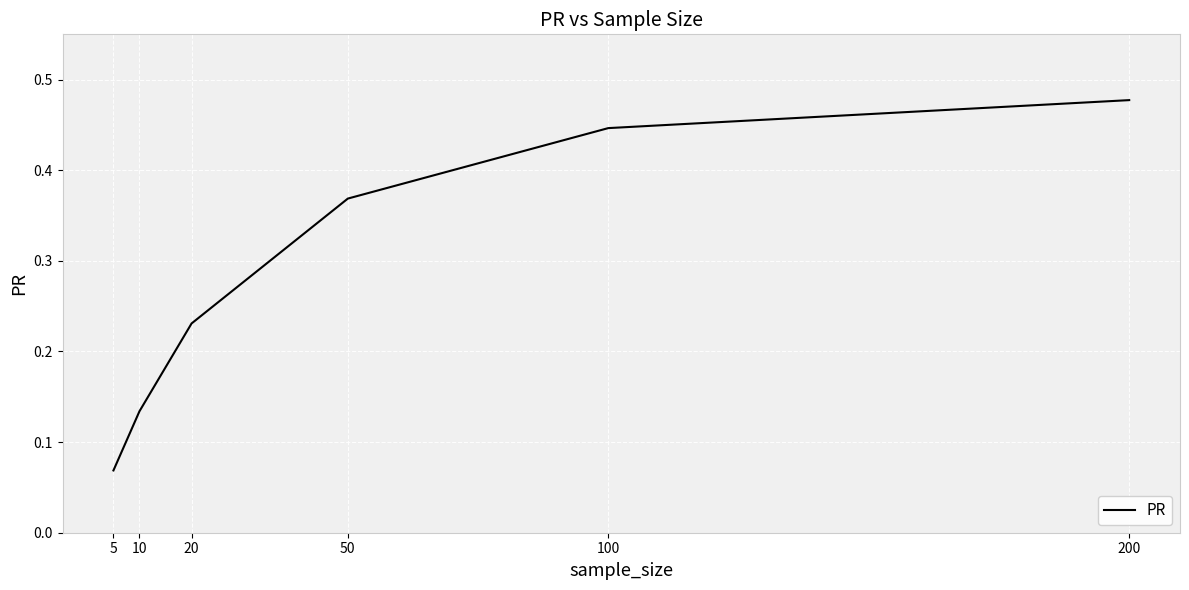

What is the sum of all values?

1.7